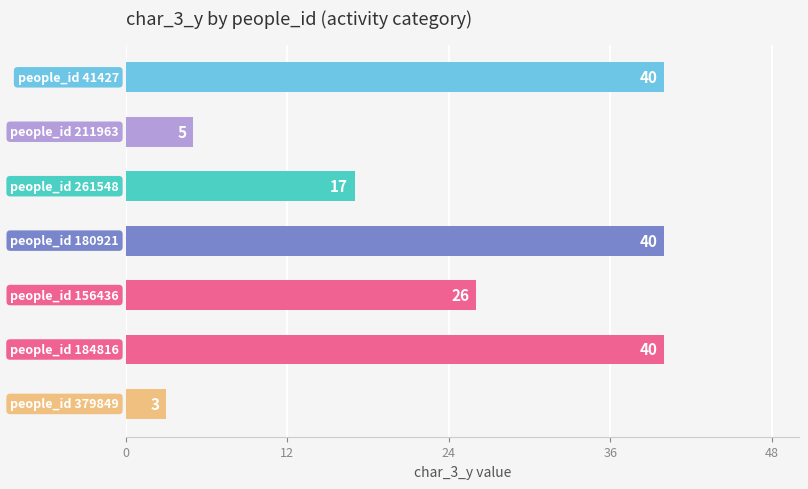

Reading top to bottom, transcribe all the data shown in this chart.

40	5	17	40	26	40	3